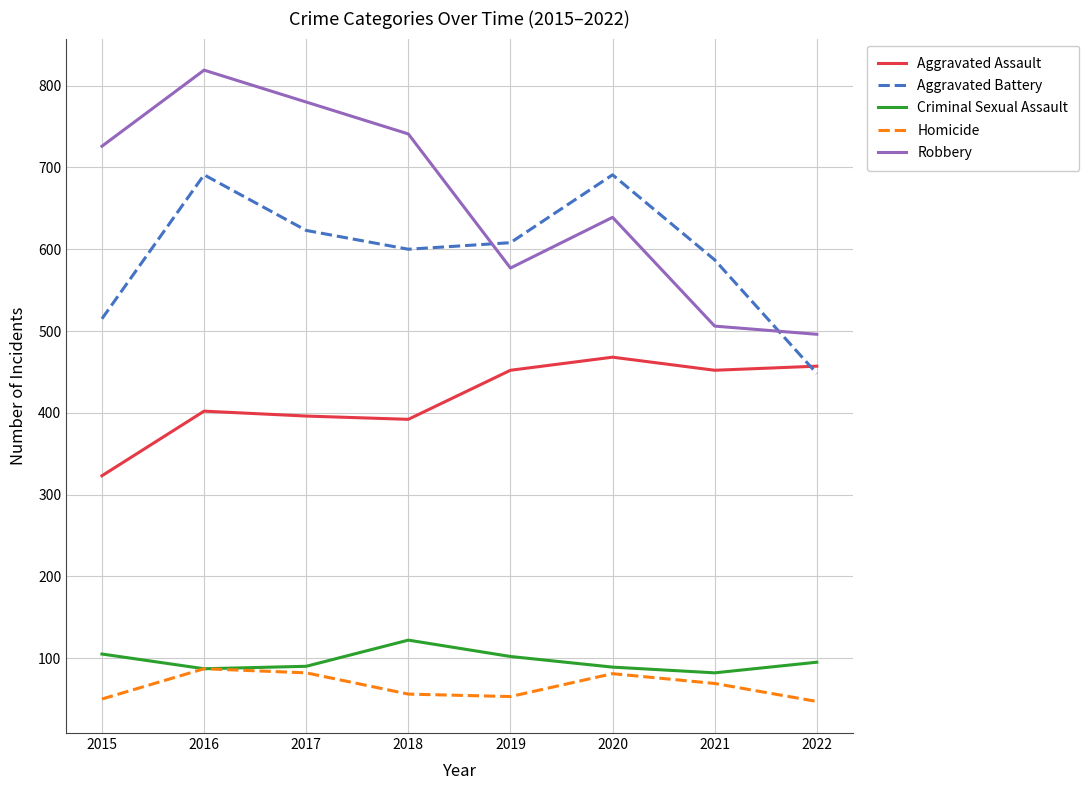

What is the spread (max minus min) of values at 2018?

685